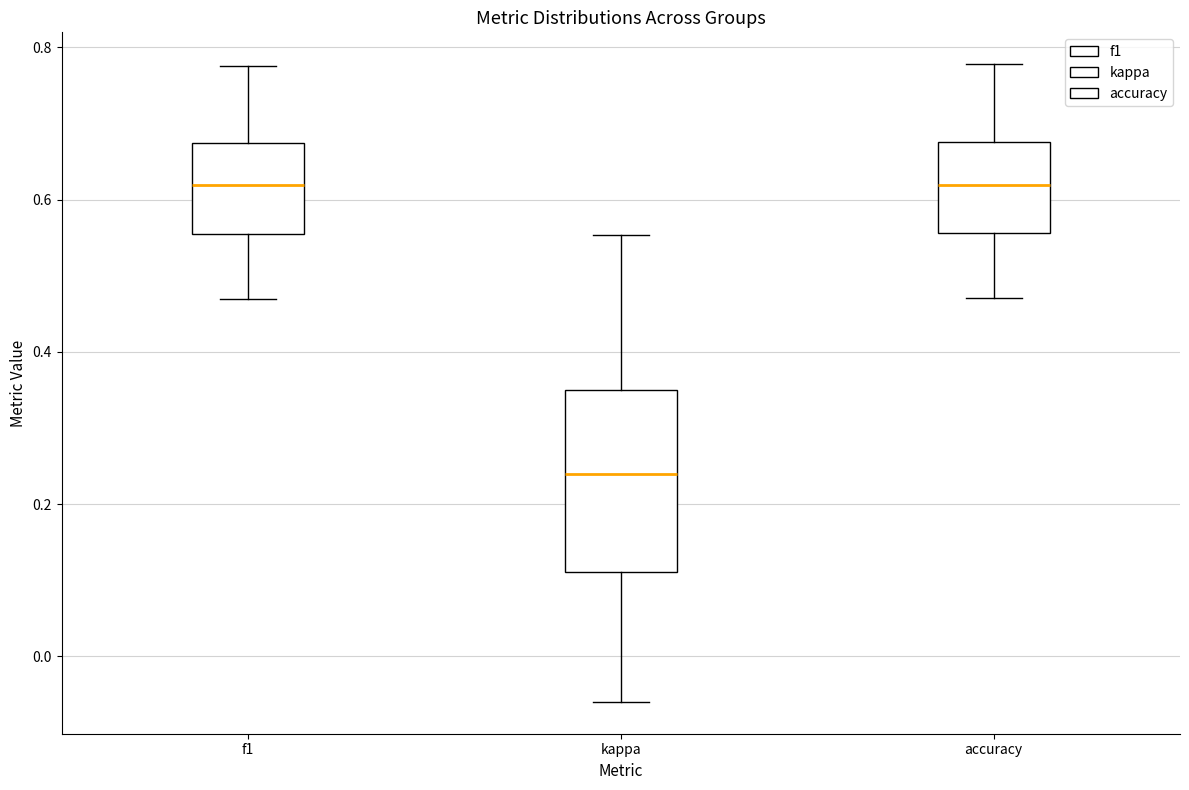

Reading left to right, transcribe this box plot: for each box, give where its median line is, the range the box spans, and where its two whiskers end, as read against the y-axis. The values are not printed on the chart, so give them approximately, as read against the axis.

f1: median 0.62, box 0.56 to 0.68, whiskers 0.46 to 0.78
kappa: median 0.24, box 0.12 to 0.34, whiskers -0.06 to 0.56
accuracy: median 0.62, box 0.56 to 0.68, whiskers 0.48 to 0.78